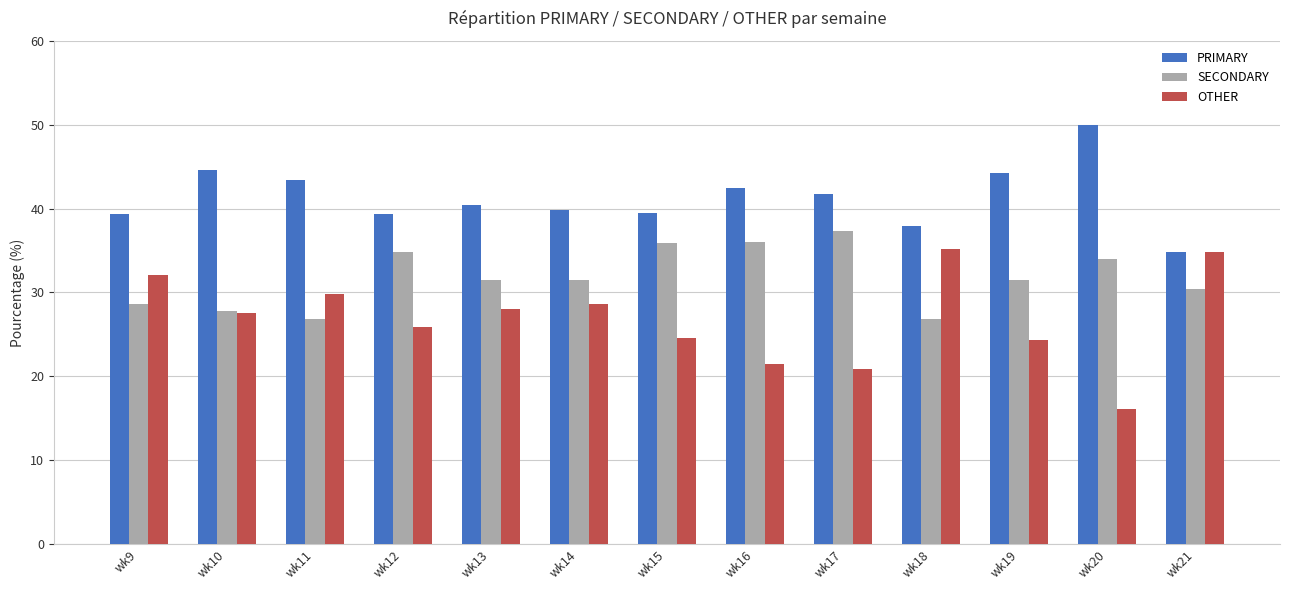

What are all the series names shown in the legend?

PRIMARY, SECONDARY, OTHER